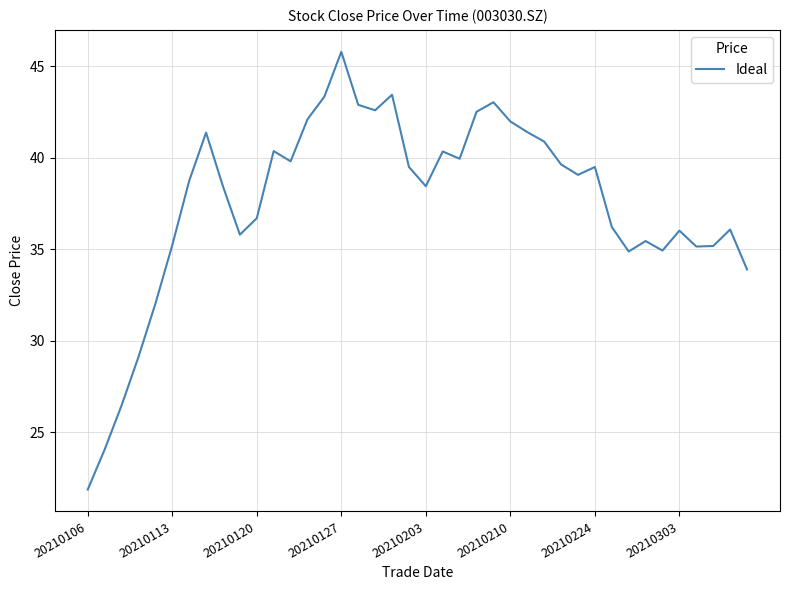

What is the smallest value displayed?

21.9